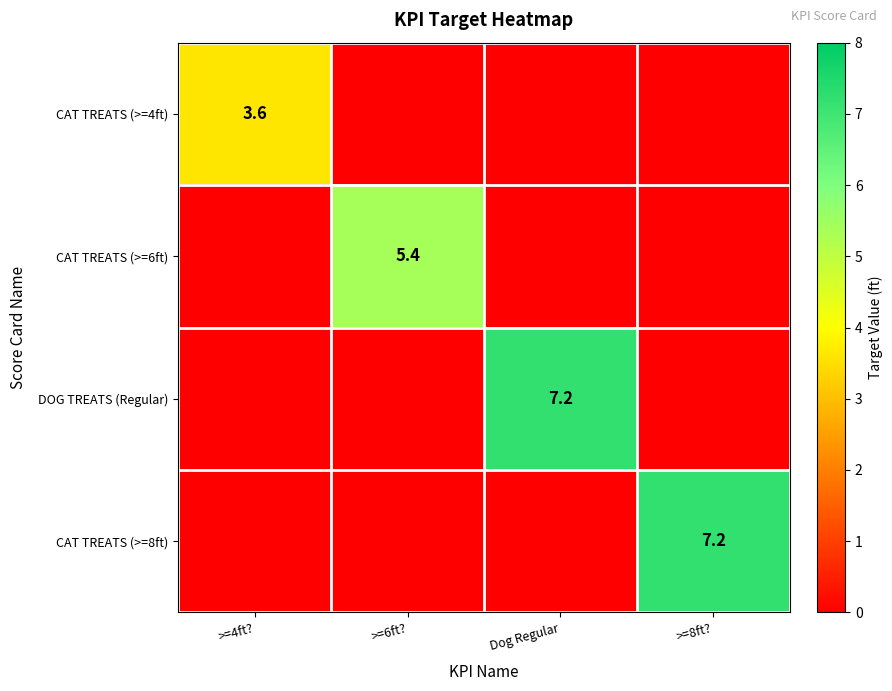

At how many categories does at least one series exceed 1?

4